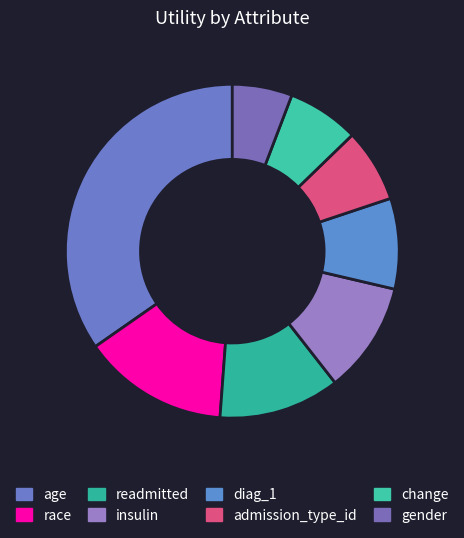

Does age account for over 50% of the chart?

No